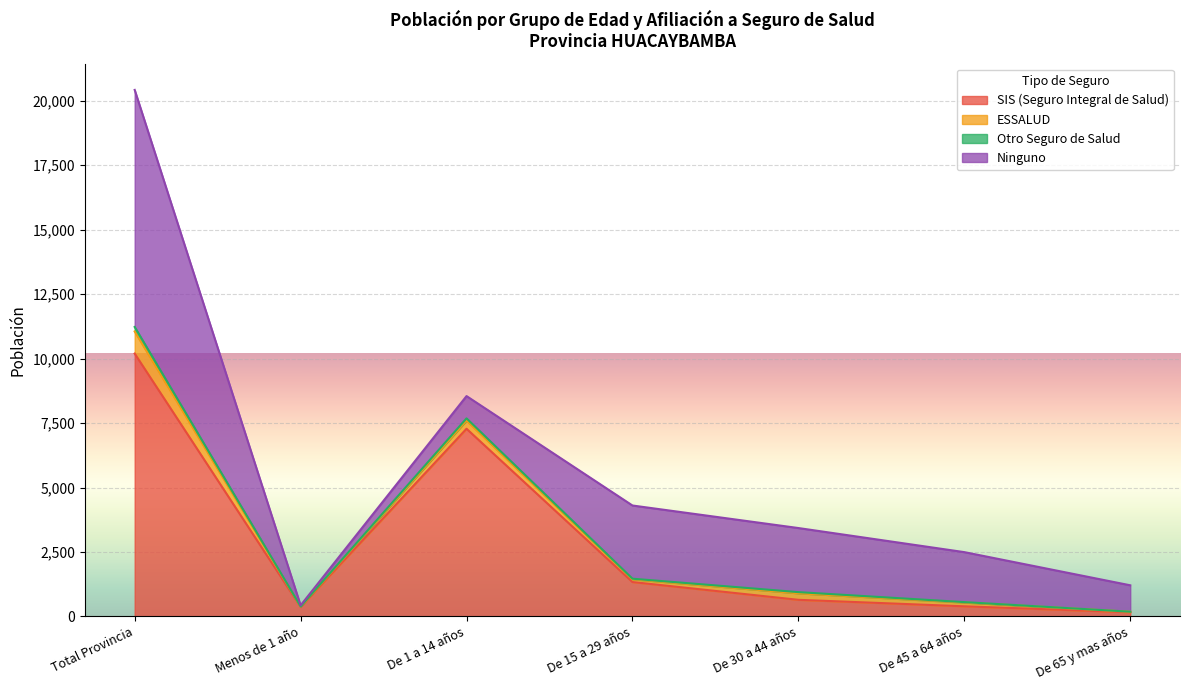

How many lines are shown in the chart?

4